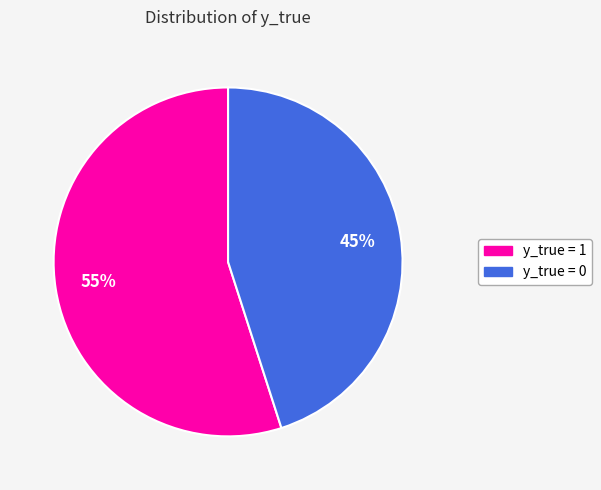

Is there any slice that represents more than half of the pie?

Yes